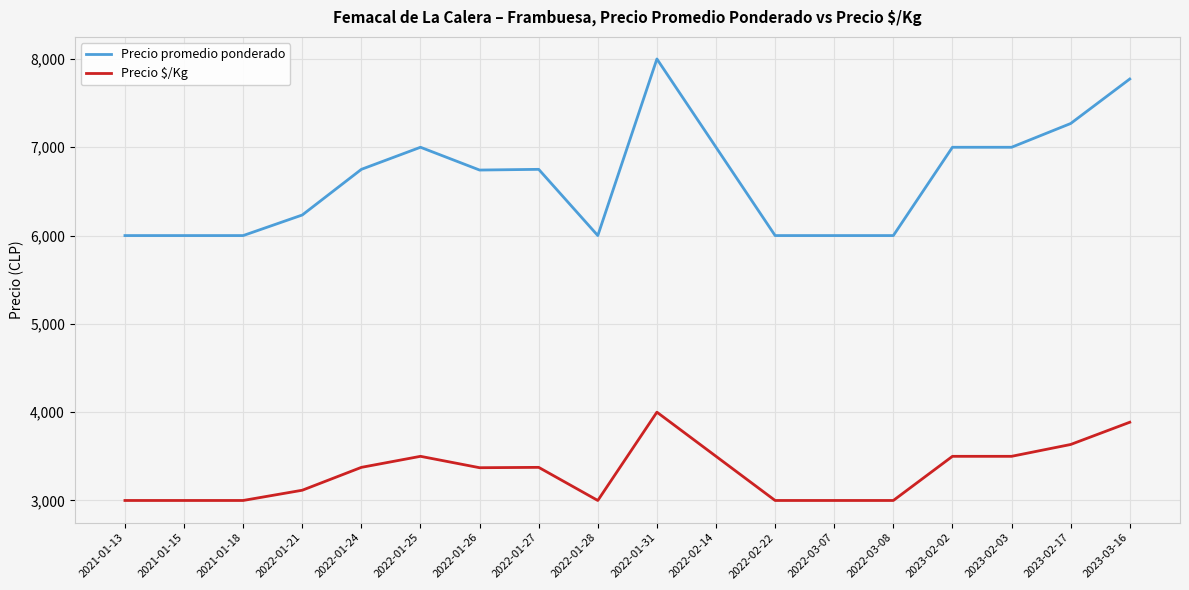

At which category is the sum across all series the highest?

2022-01-31